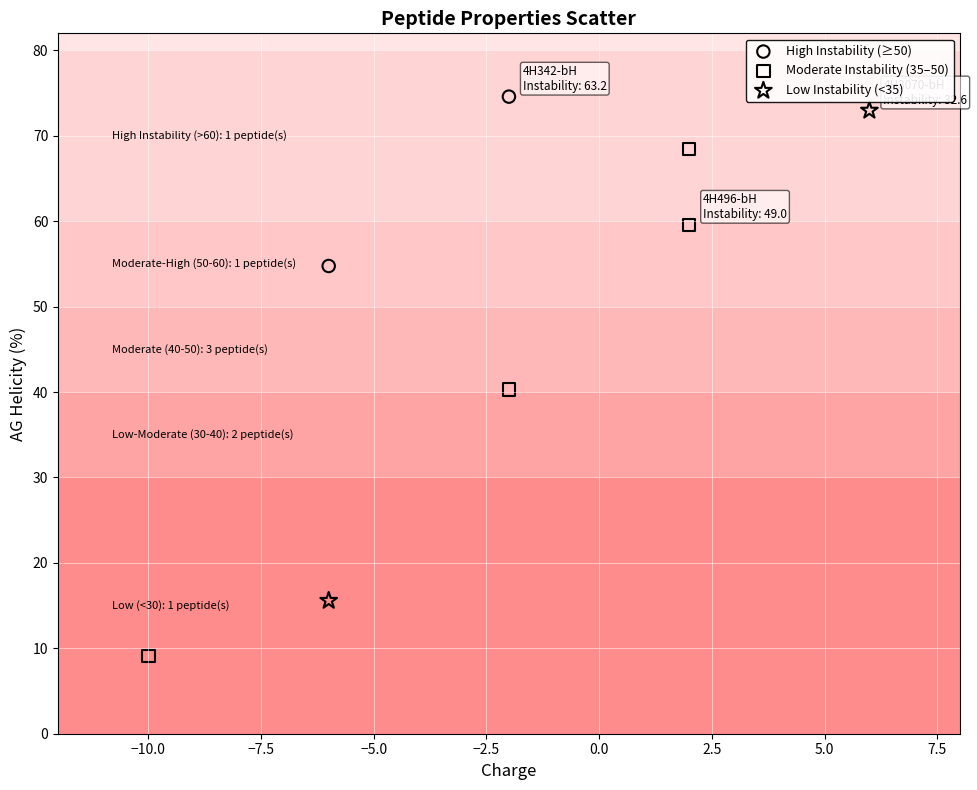

What are all the series names shown in the legend?

High Instability (≥50), Moderate Instability (35–50), Low Instability (<35)